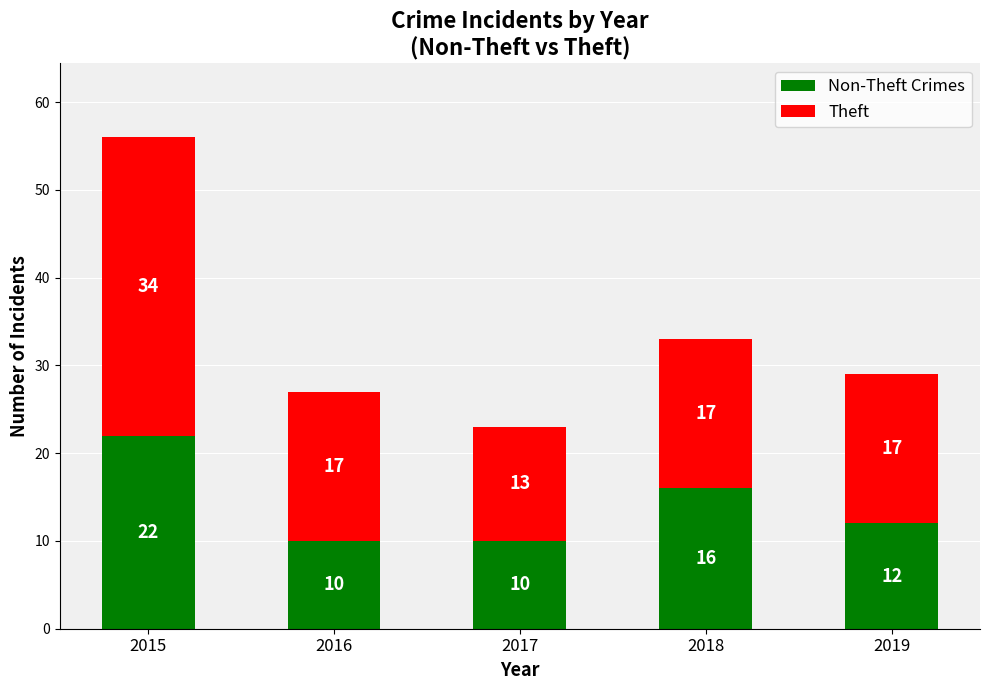

What is the total value across all series at 2016?

27